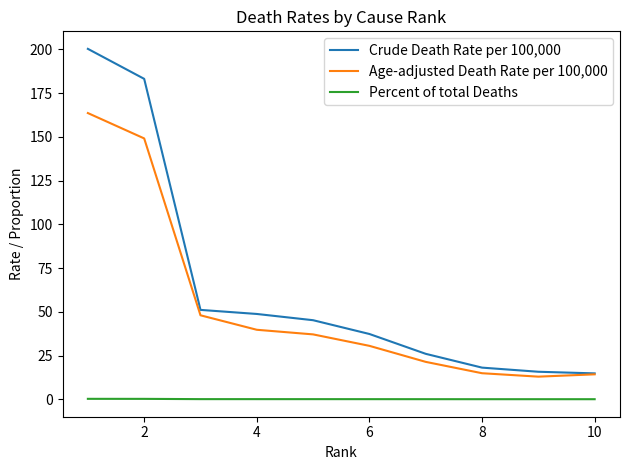

Rank the series by their maximum value, from highest to lowest.

Crude Death Rate per 100,000, Age-adjusted Death Rate per 100,000, Percent of total Deaths